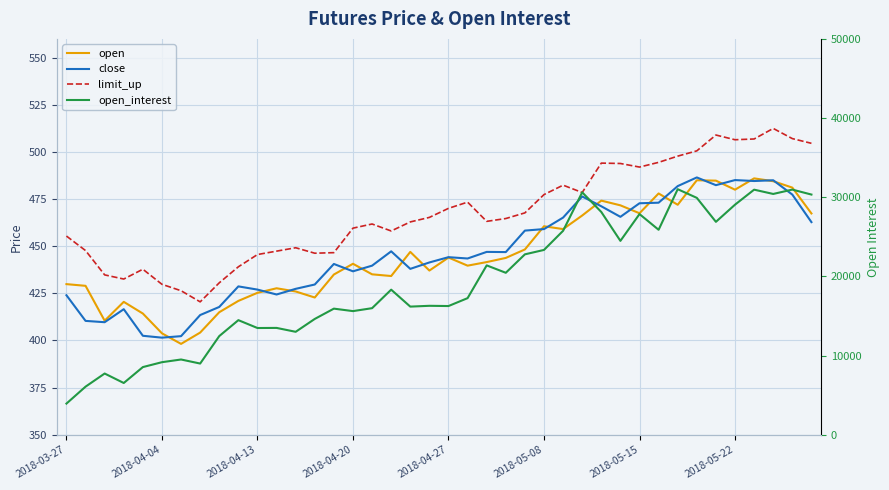

What position from the left is 2018-04-27?

5